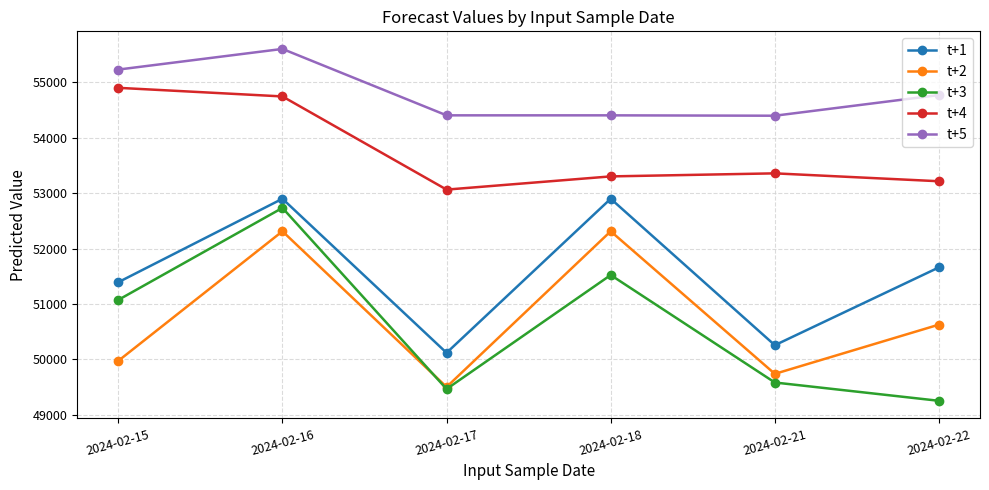

How many series are shown in this chart?

5